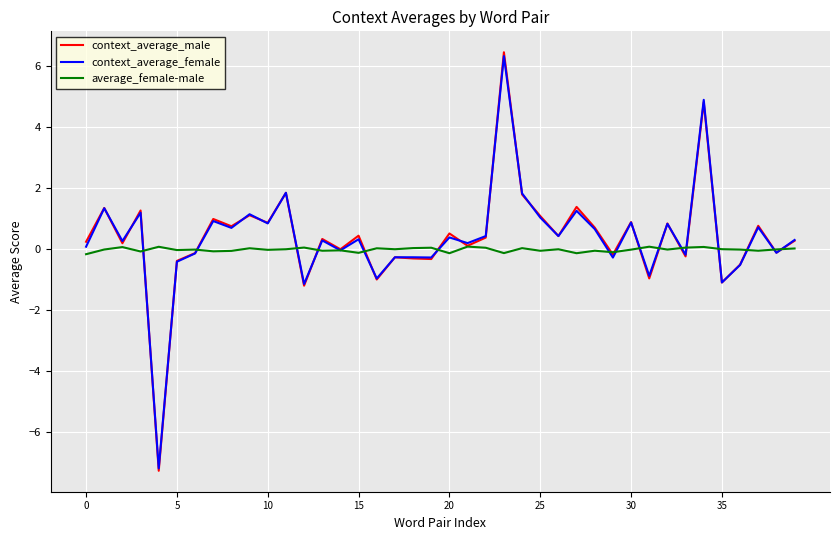

Is this an area chart (filled region under the line)?

No